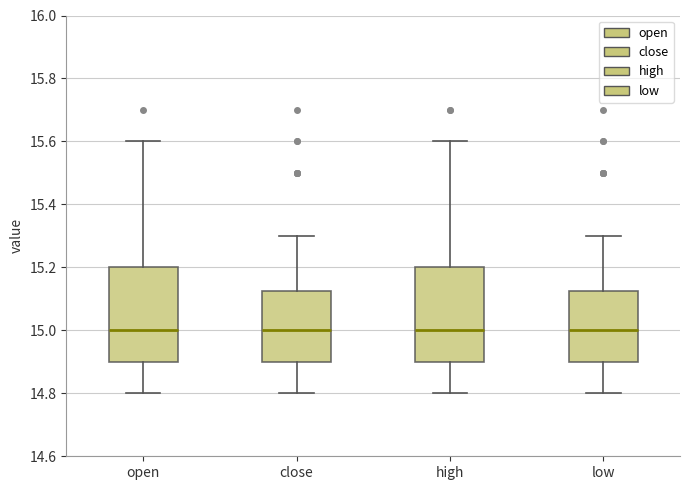

Where does the median line of the box for close sit on the y-axis? The values are not printed on the chart, so give them approximately, as read against the axis.

15.00